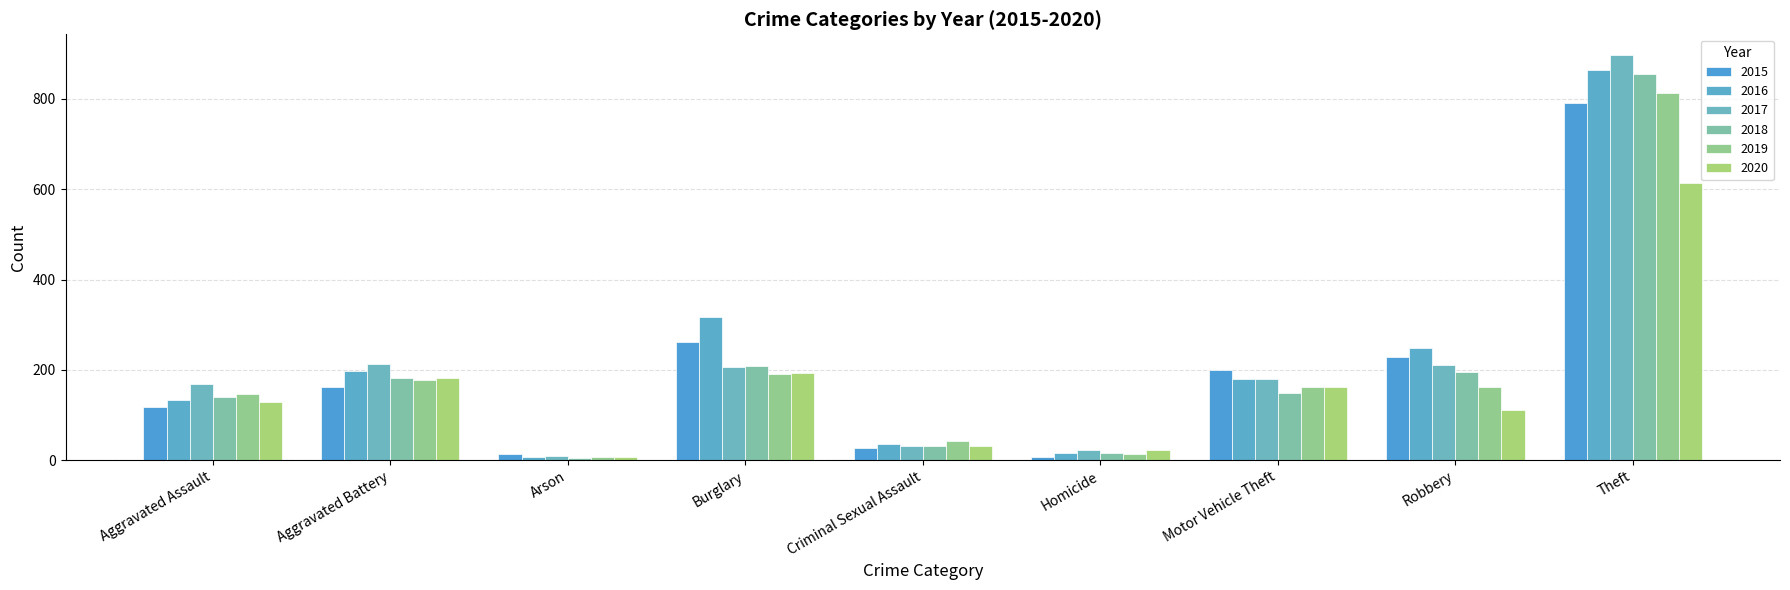

What is the minimum value shown in the chart?

5